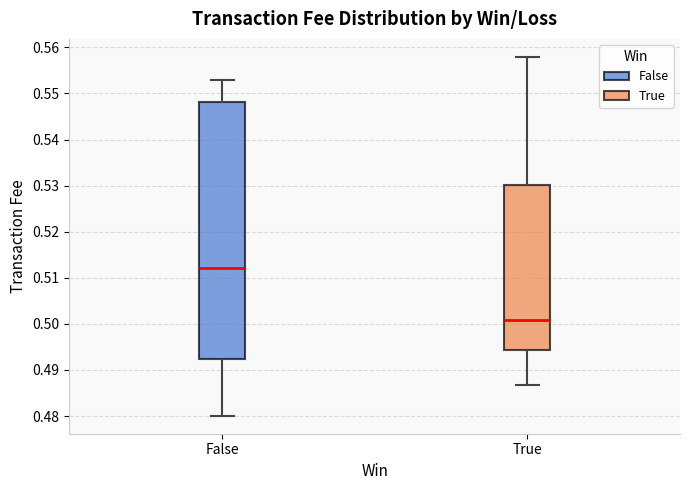

Reading left to right, transcribe this box plot: for each box, give where its median line is, the range the box spans, and where its two whiskers end, as read against the y-axis. The values are not printed on the chart, so give them approximately, as read against the axis.

False: median 0.512, box 0.492 to 0.548, whiskers 0.480 to 0.553
True: median 0.501, box 0.494 to 0.530, whiskers 0.487 to 0.558